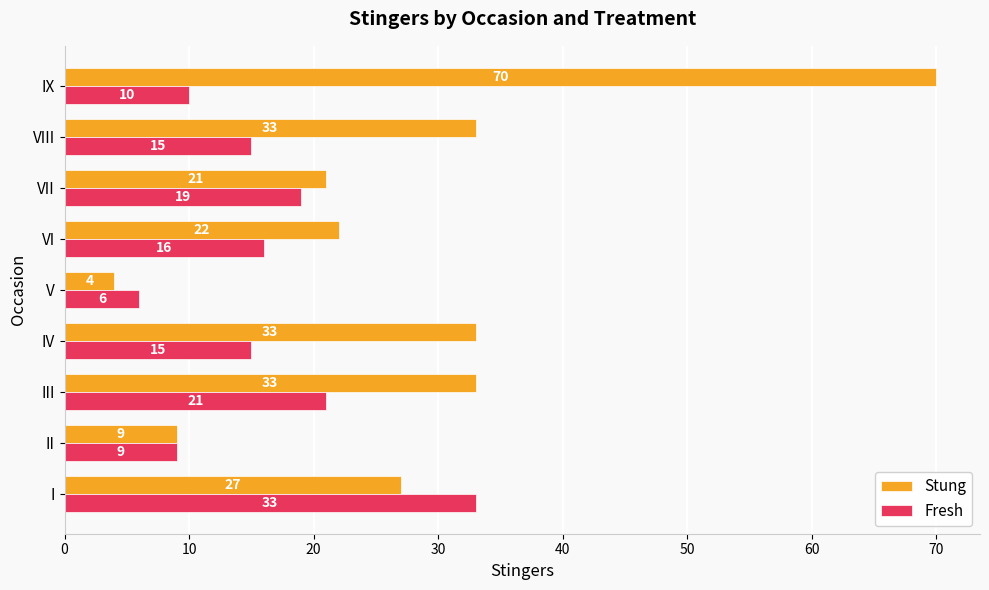

How many categories are shown in the chart?

9